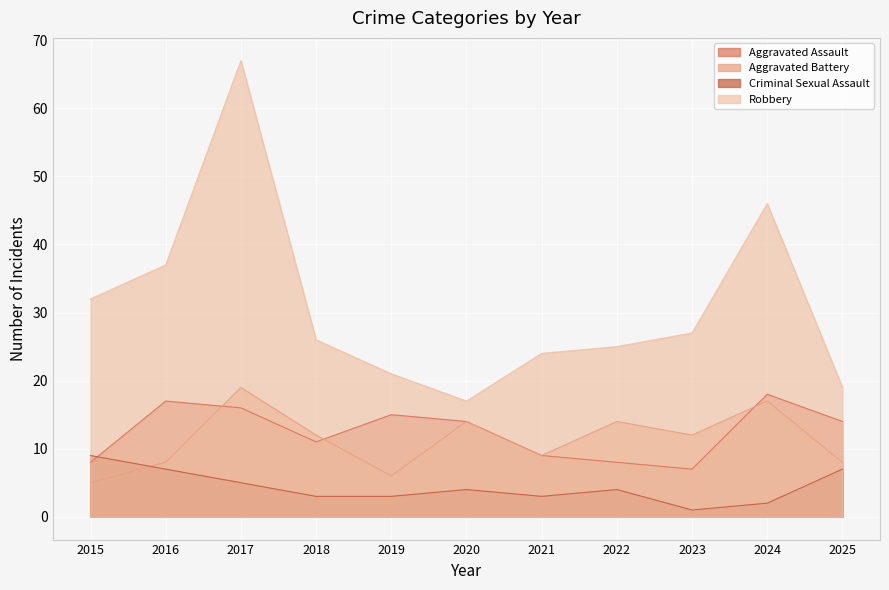

What is the spread (max minus min) of values at 2015?

27